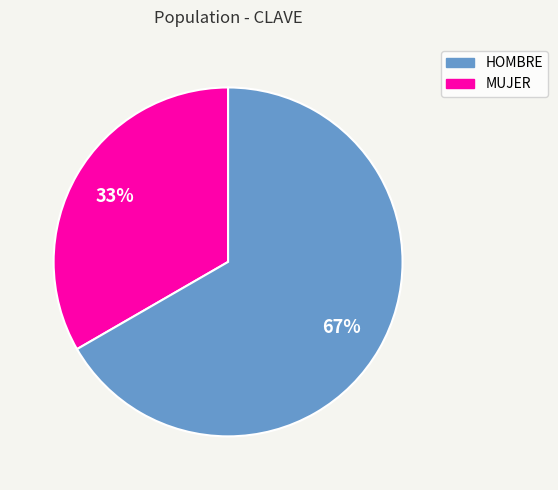

Does any single category account for the majority?

Yes